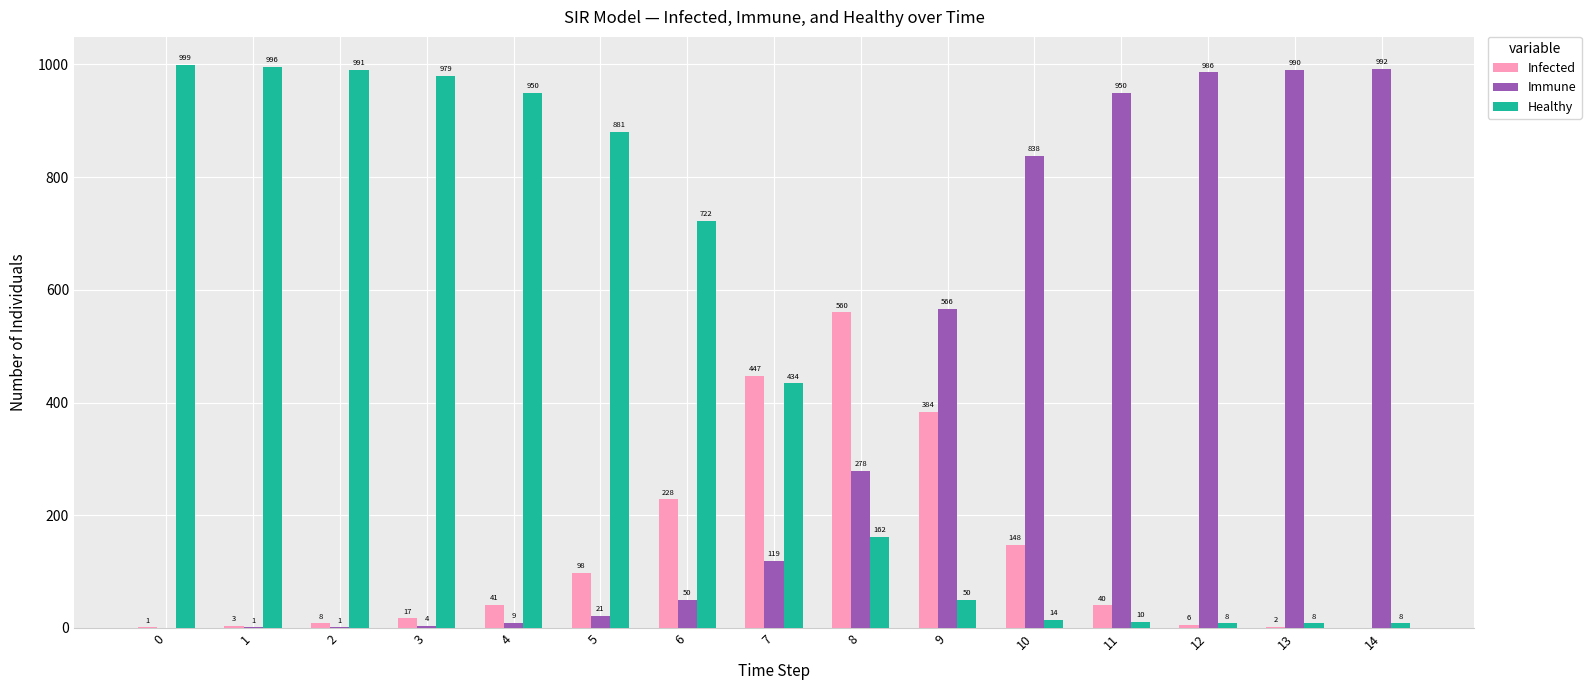

Does the chart contain stacked bars?

No